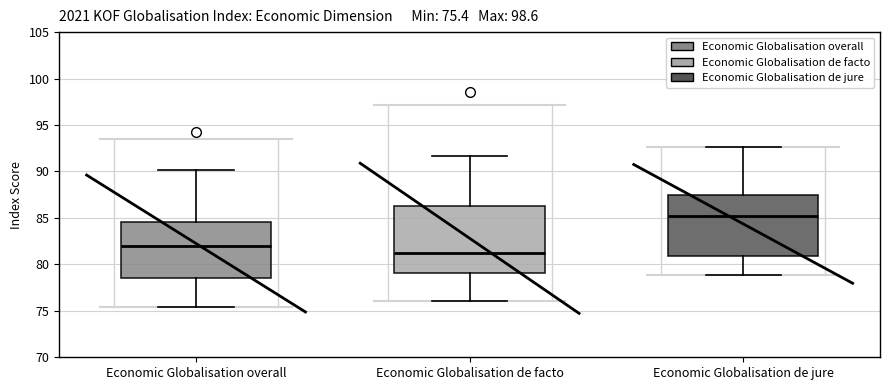

Which box has the highest median line?

Economic Globalisation de jure